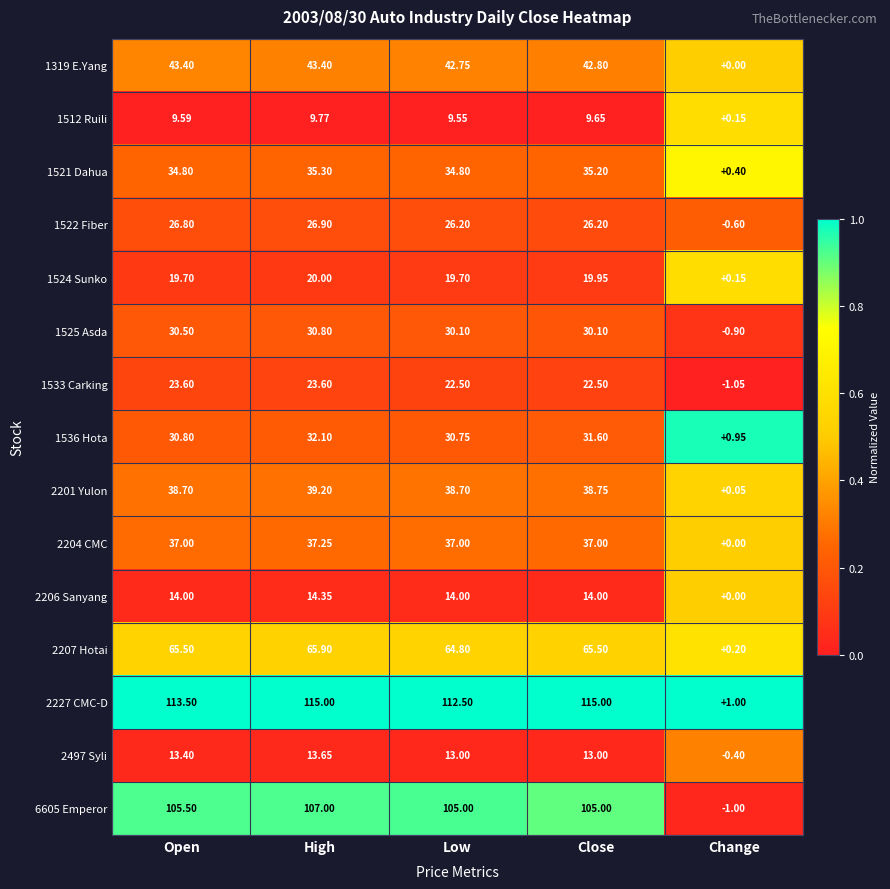

Which label corresponds to the smallest value in the chart?

Change